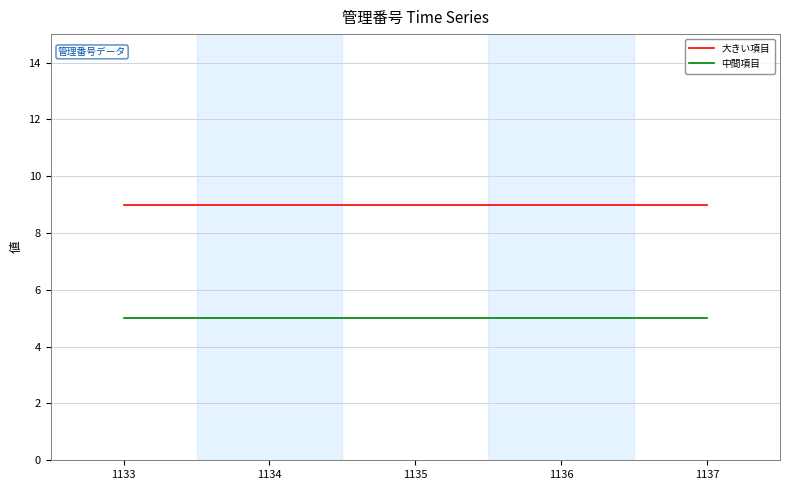

True or false: 大きい項目 has a value of 9 at 1136.

True